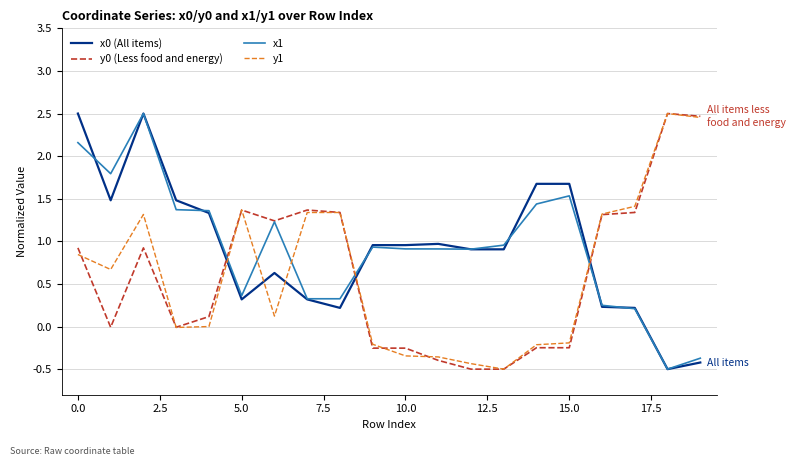

What is the lowest value of the x1 series?

-0.5